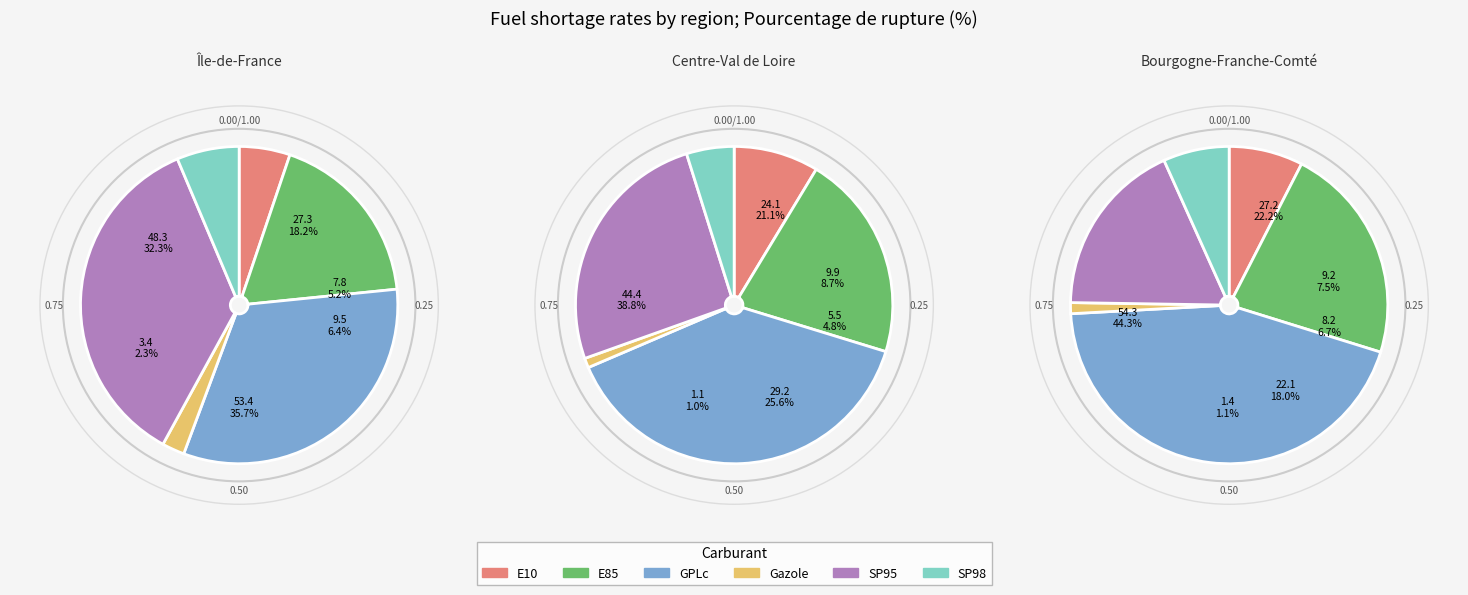

What percentage is the Gazole slice, to the nearest percent?

1%